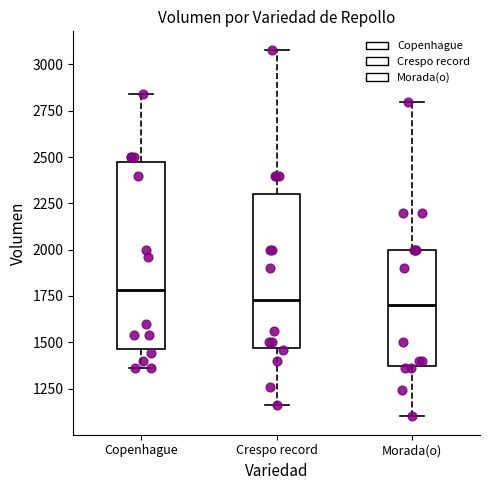

Which box has the highest median line?

Copenhague